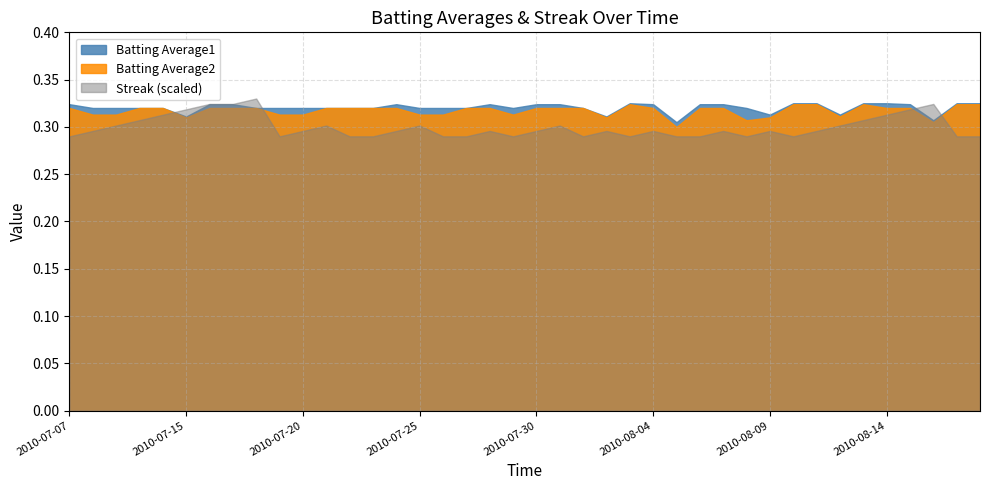

True or false: Batting Average1 has a value of 0.1 at 2010-08-09.

False